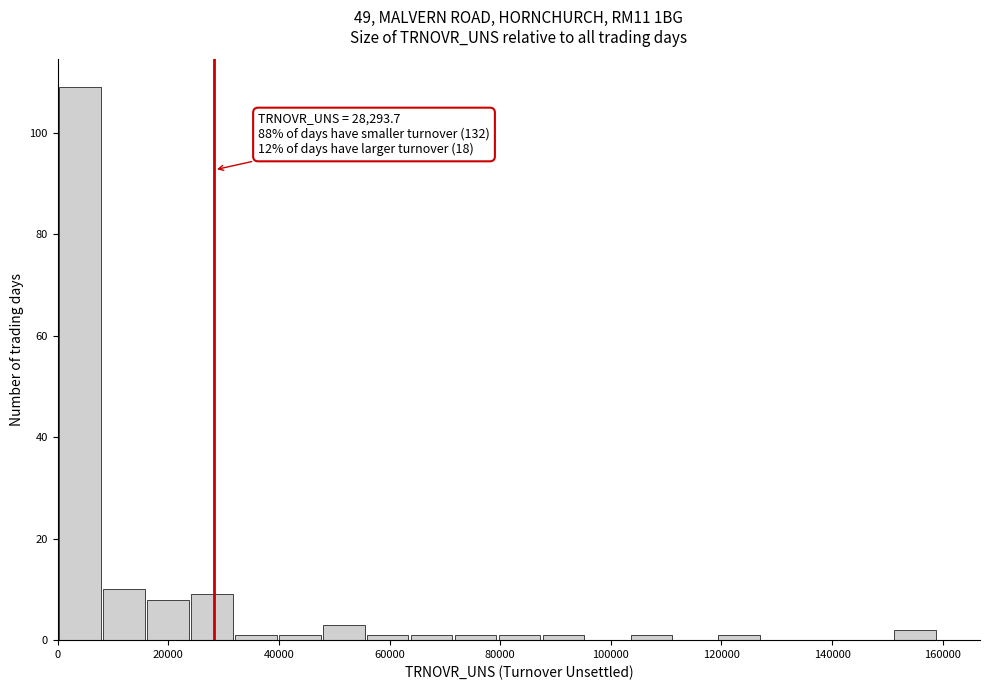

Around what value on the x-axis is the tallest bar? Give the approximate position of its centre, as read against the axis.

4000